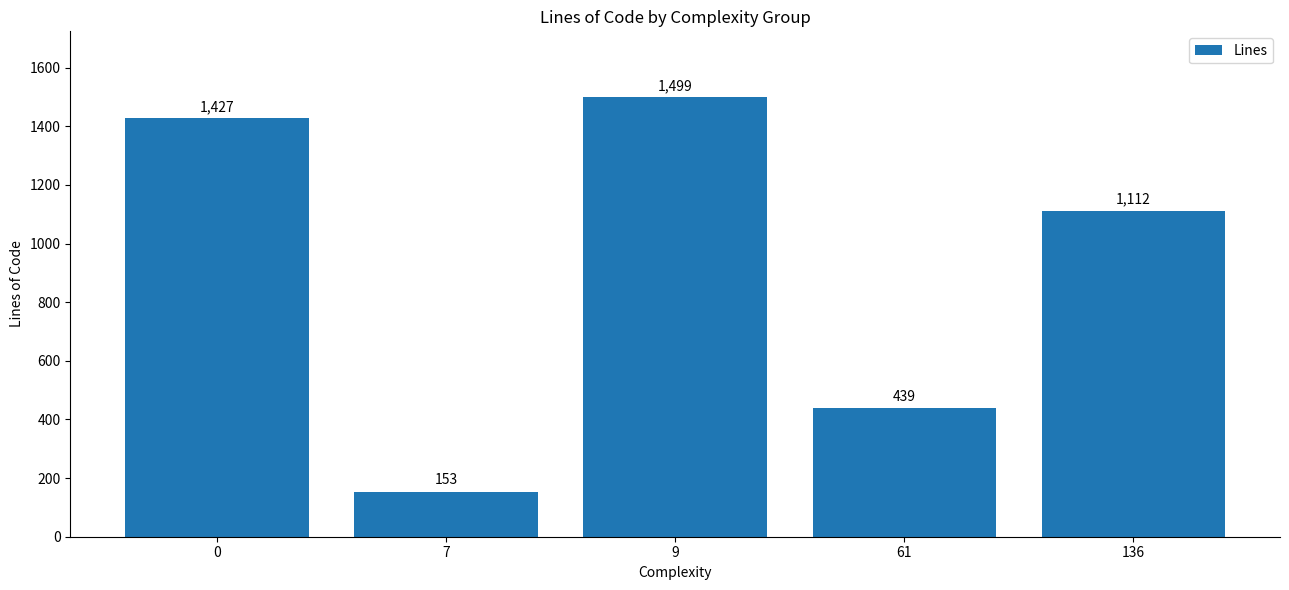

What is the average value?

926